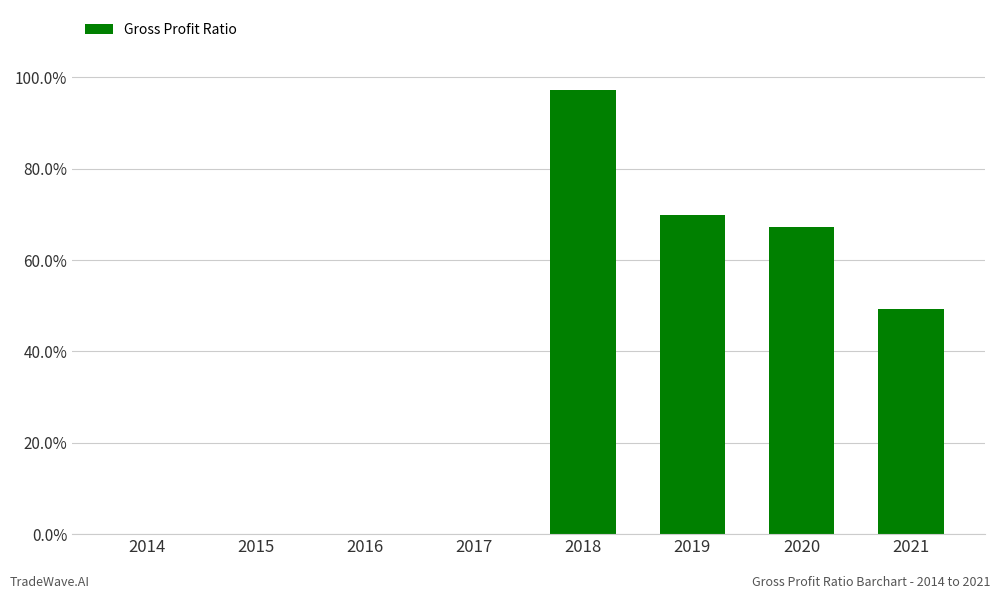

What is the change in value from 2014 to 2018?

+1.0